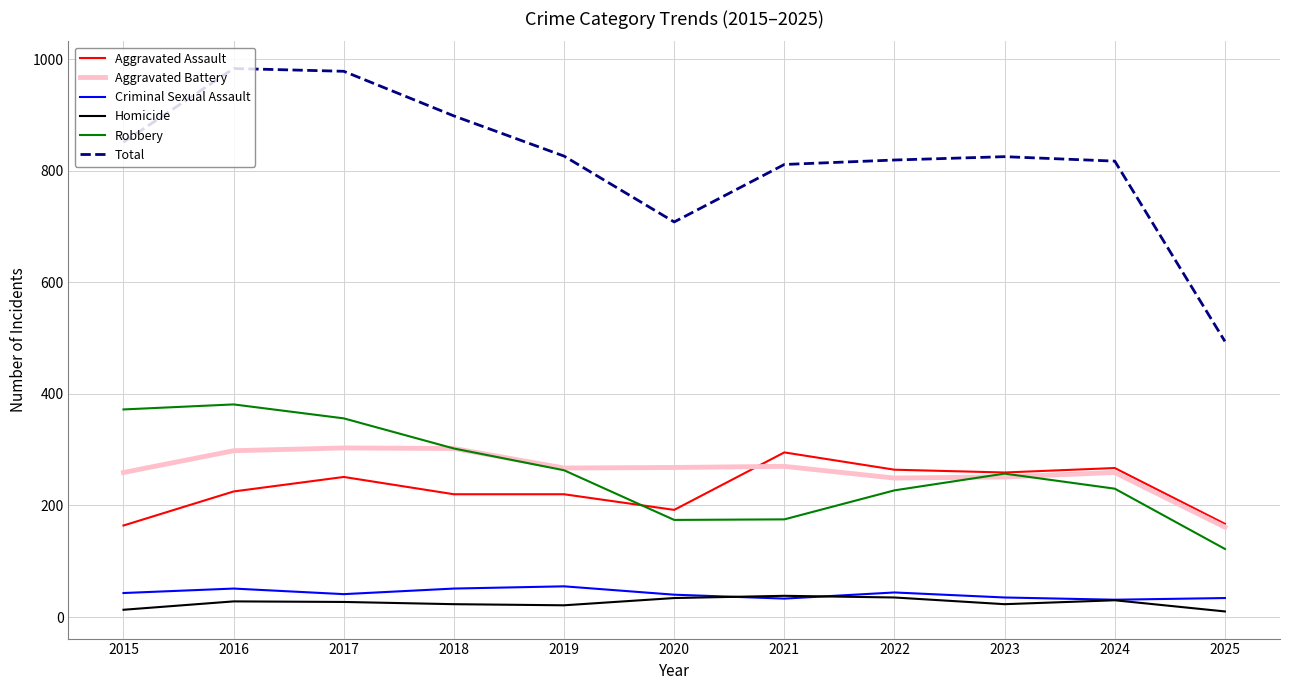

True or false: Aggravated Battery and Total cross at least once.

False